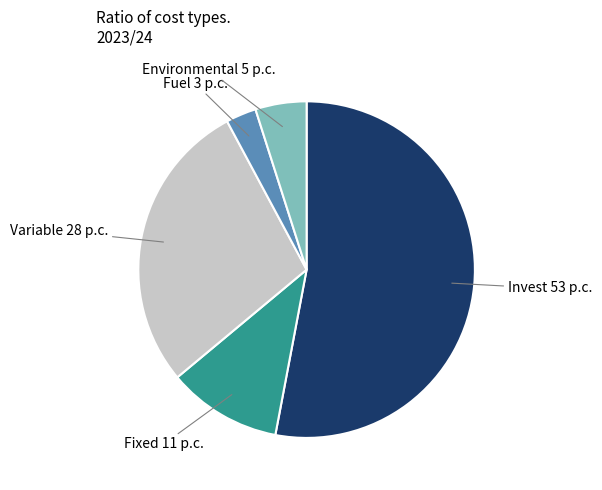

Is there any slice that represents more than half of the pie?

Yes